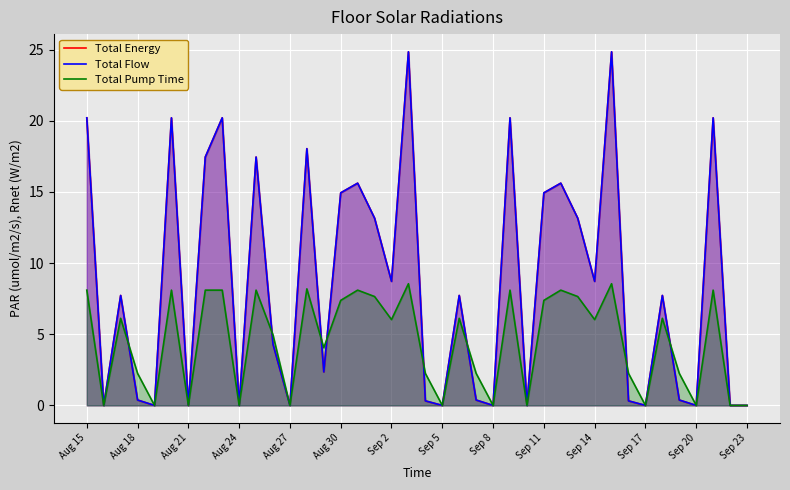

How many categories are shown in the chart?

40